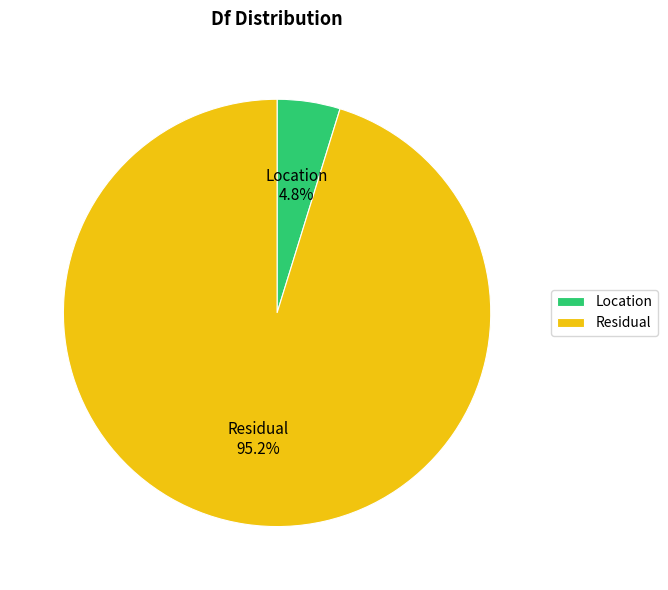

To the nearest percent, what portion does Location represent?

5%